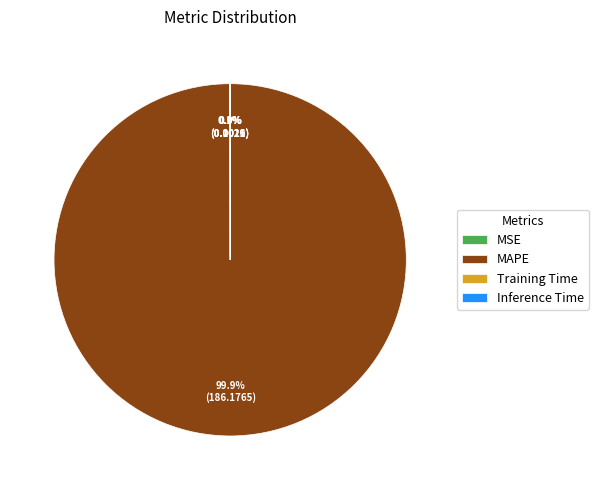

What is the largest slice in the pie chart?

MAPE